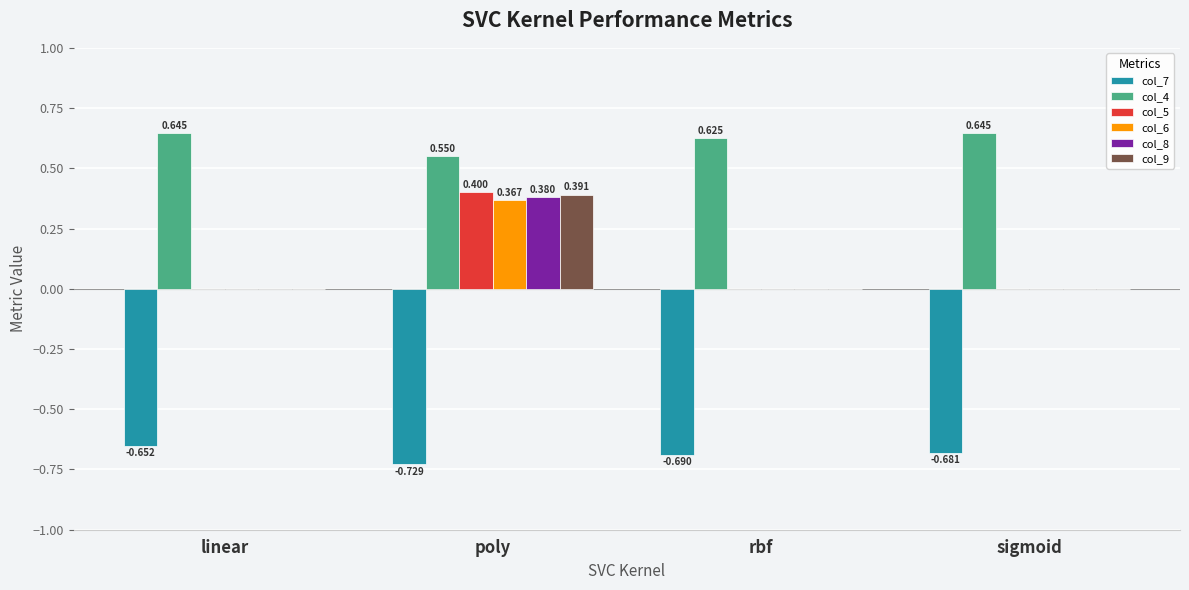

At which category is the sum across all series the highest?

poly